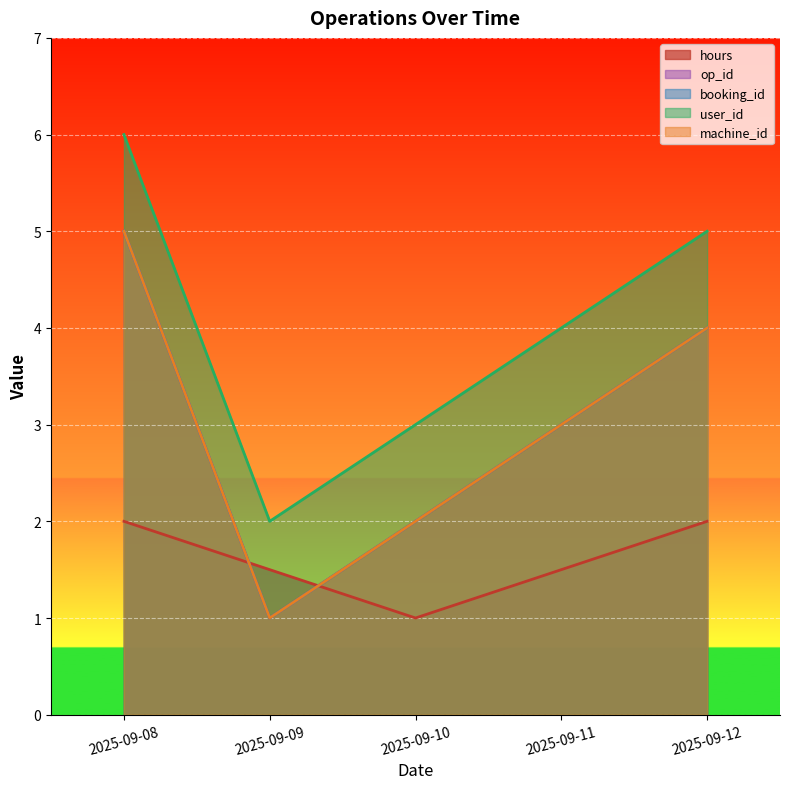

Reading left to right, extract all data points from this chart.

hours: 2025-09-08=2.0	2025-09-09=1.5	2025-09-10=1.0	2025-09-11=1.5	2025-09-12=2.0
op_id: 2025-09-08=5.0	2025-09-09=1.0	2025-09-10=2.0	2025-09-11=3.0	2025-09-12=4.0
booking_id: 2025-09-08=5.0	2025-09-09=1.0	2025-09-10=2.0	2025-09-11=3.0	2025-09-12=4.0
user_id: 2025-09-08=6.0	2025-09-09=2.0	2025-09-10=3.0	2025-09-11=4.0	2025-09-12=5.0
machine_id: 2025-09-08=5.0	2025-09-09=1.0	2025-09-10=2.0	2025-09-11=3.0	2025-09-12=4.0